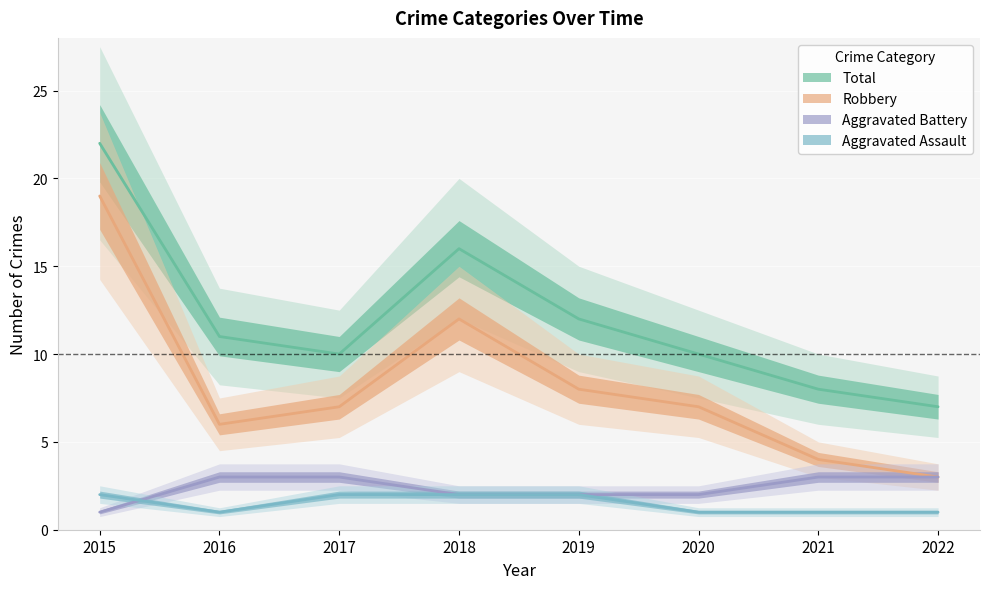

True or false: Robbery and Total cross at least once.

False